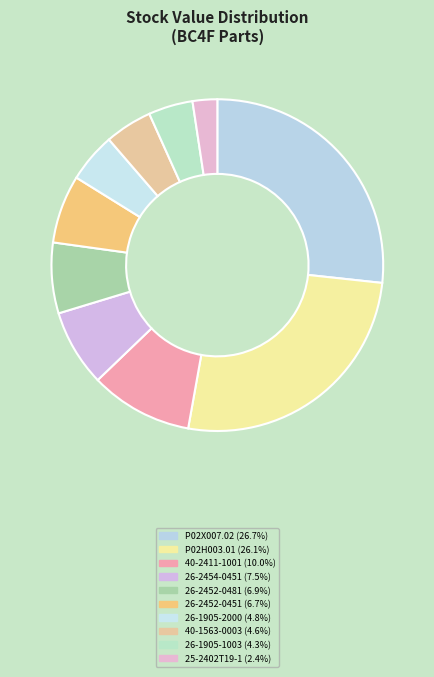

Is it true that 26-2454-0451 is 1% of the pie?

False